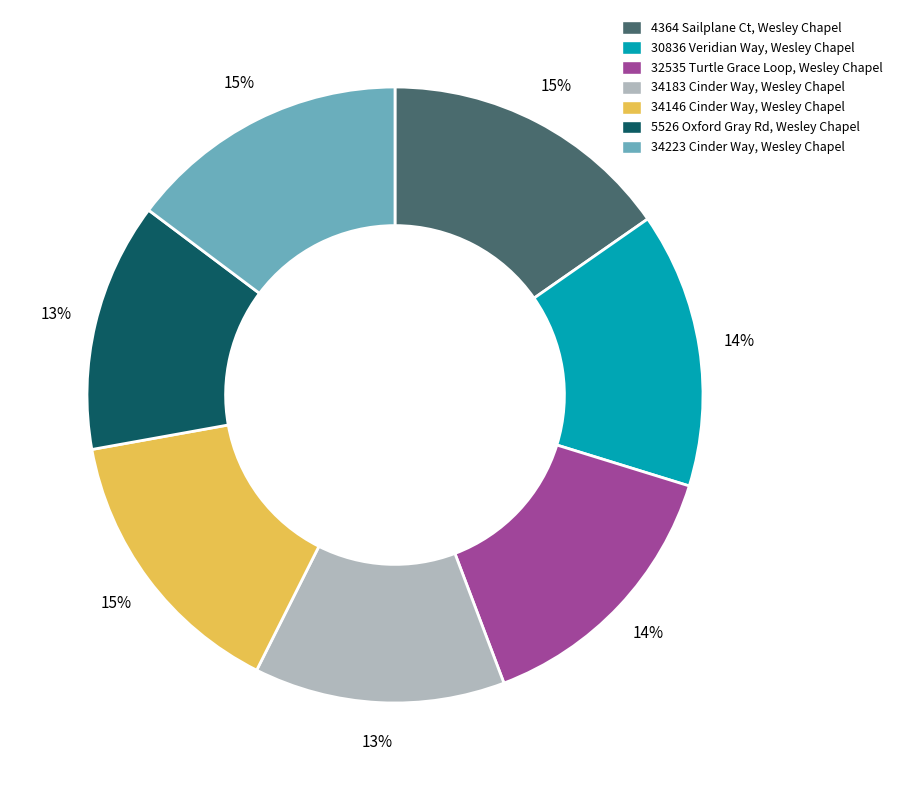

Is it true that 32535 Turtle Grace Loop is 14% of the pie?

True